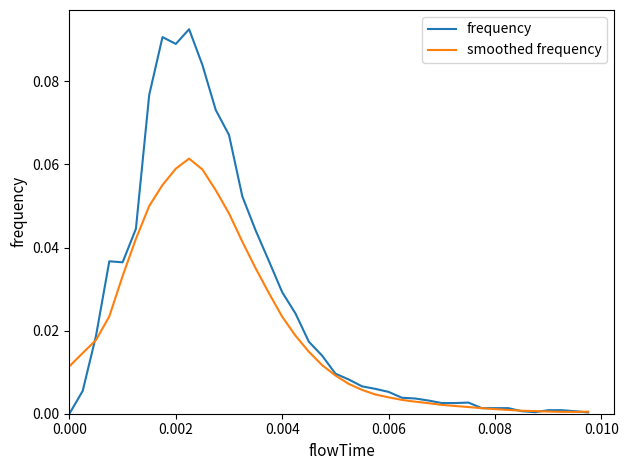

Rank the series by their maximum value, from highest to lowest.

frequency, smoothed frequency